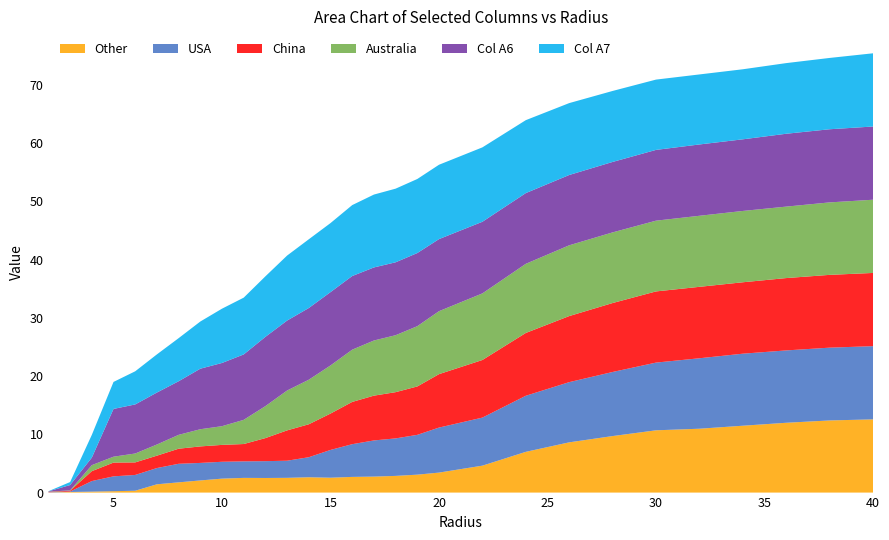

Reading left to right, list all the values displayed in this chart.

A1: 2.0=0.0	3.0=0.1	4.0=0.2	5.0=0.2	6.0=0.3	7.0=1.4	8.0=1.8	9.0=2.1	10.0=2.4	11.0=2.5	12.0=2.5	13.0=2.5	14.0=2.6	15.0=2.6	16.0=2.7	17.0=2.7	18.0=2.9	19.0=3.1	20.0=3.4	22.0=4.6	24.0=7.0	26.0=8.6	28.0=9.7	30.0=10.7	32.0=11.0	34.0=11.5	36.0=12.0	38.0=12.4	40.0=12.6
A3: 2.0=0.0	3.0=0.1	4.0=1.8	5.0=2.5	6.0=2.7	7.0=2.8	8.0=3.2	9.0=3.0	10.0=2.9	11.0=2.8	12.0=2.9	13.0=2.9	14.0=3.4	15.0=4.8	16.0=5.6	17.0=6.2	18.0=6.4	19.0=6.8	20.0=7.7	22.0=8.3	24.0=9.6	26.0=10.3	28.0=11.0	30.0=11.6	32.0=12.1	34.0=12.4	36.0=12.4	38.0=12.5	40.0=12.6
A4: 2.0=0.1	3.0=0.1	4.0=1.7	5.0=2.4	6.0=2.2	7.0=2.1	8.0=2.6	9.0=2.8	10.0=2.9	11.0=3.0	12.0=4.0	13.0=5.2	14.0=5.7	15.0=6.2	16.0=7.3	17.0=7.7	18.0=7.9	19.0=8.3	20.0=9.2	22.0=9.9	24.0=10.8	26.0=11.3	28.0=11.8	30.0=12.2	32.0=12.3	34.0=12.3	36.0=12.4	38.0=12.5	40.0=12.6
A5: 2.0=0.0	3.0=0.1	4.0=1.0	5.0=1.0	6.0=1.5	7.0=1.9	8.0=2.4	9.0=3.0	10.0=3.2	11.0=4.2	12.0=5.5	13.0=6.8	14.0=7.7	15.0=8.3	16.0=9.0	17.0=9.5	18.0=9.8	19.0=10.4	20.0=10.8	22.0=11.4	24.0=11.9	26.0=12.2	28.0=12.1	30.0=12.2	32.0=12.2	34.0=12.2	36.0=12.3	38.0=12.4	40.0=12.6
A6: 2.0=0.1	3.0=0.9	4.0=1.3	5.0=8.2	6.0=8.4	7.0=8.9	8.0=9.2	9.0=10.4	10.0=10.9	11.0=11.2	12.0=11.9	13.0=12.0	14.0=12.3	15.0=12.6	16.0=12.6	17.0=12.5	18.0=12.5	19.0=12.6	20.0=12.4	22.0=12.3	24.0=12.1	26.0=12.1	28.0=12.1	30.0=12.2	32.0=12.2	34.0=12.3	36.0=12.5	38.0=12.6	40.0=12.6
A7: 2.0=0.0	3.0=0.5	4.0=3.9	5.0=4.6	6.0=5.7	7.0=6.6	8.0=7.4	9.0=8.1	10.0=9.3	11.0=9.8	12.0=10.4	13.0=11.2	14.0=11.8	15.0=11.9	16.0=12.2	17.0=12.5	18.0=12.6	19.0=12.7	20.0=12.8	22.0=12.8	24.0=12.5	26.0=12.3	28.0=12.2	30.0=12.1	32.0=12.0	34.0=12.0	36.0=12.1	38.0=12.2	40.0=12.6